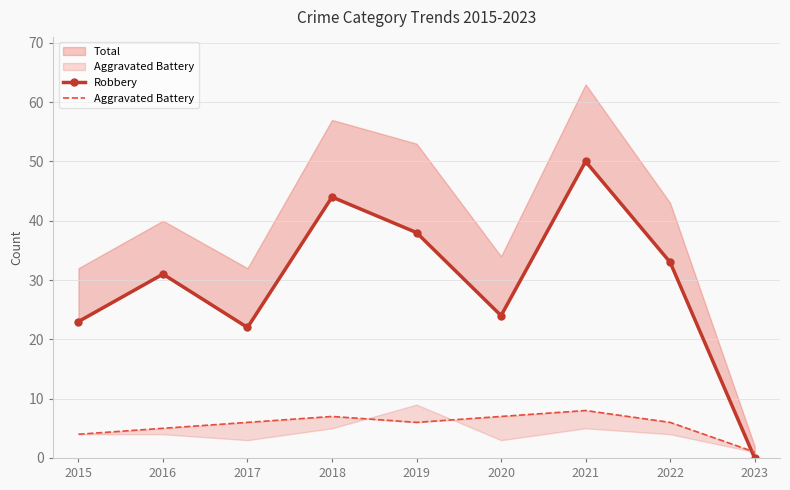

List the series in order of their peak value, highest first.

Robbery, Aggravated Battery